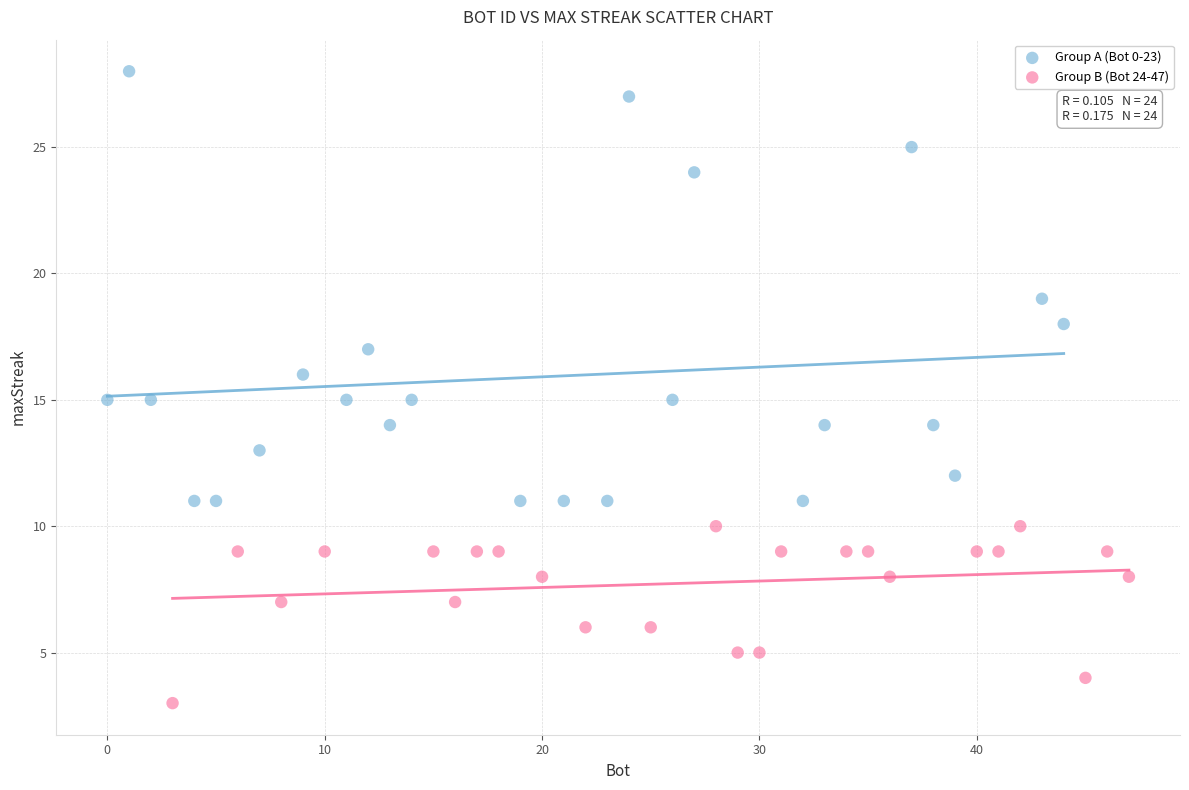

Which series contains the lowest Y value?

Group B (Bot 24-47)